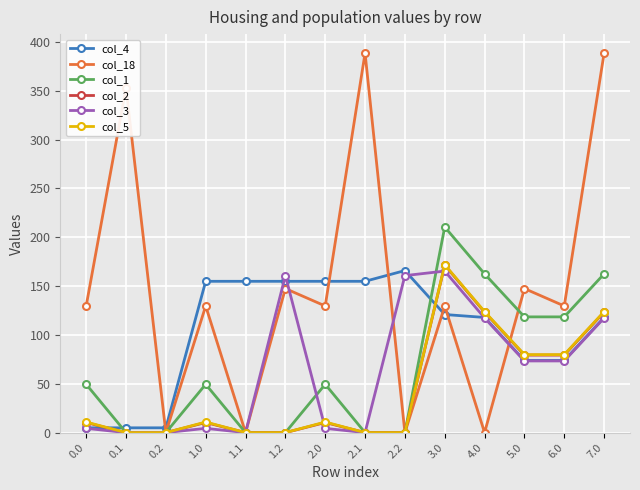

What is the label of the 8th point from the left?

2.1